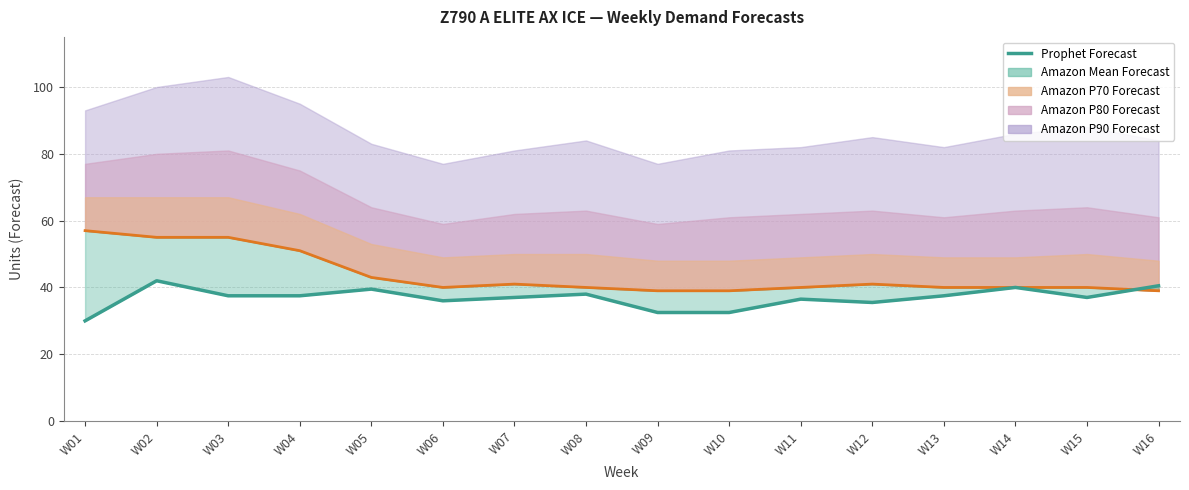

At which label does the data first exceed 37?

W02